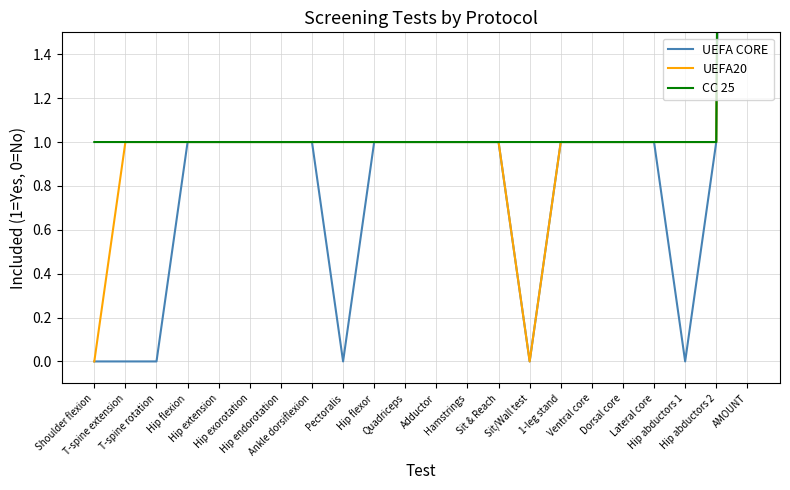

At which label does UEFA20 reach its minimum?

Shoulder flexion